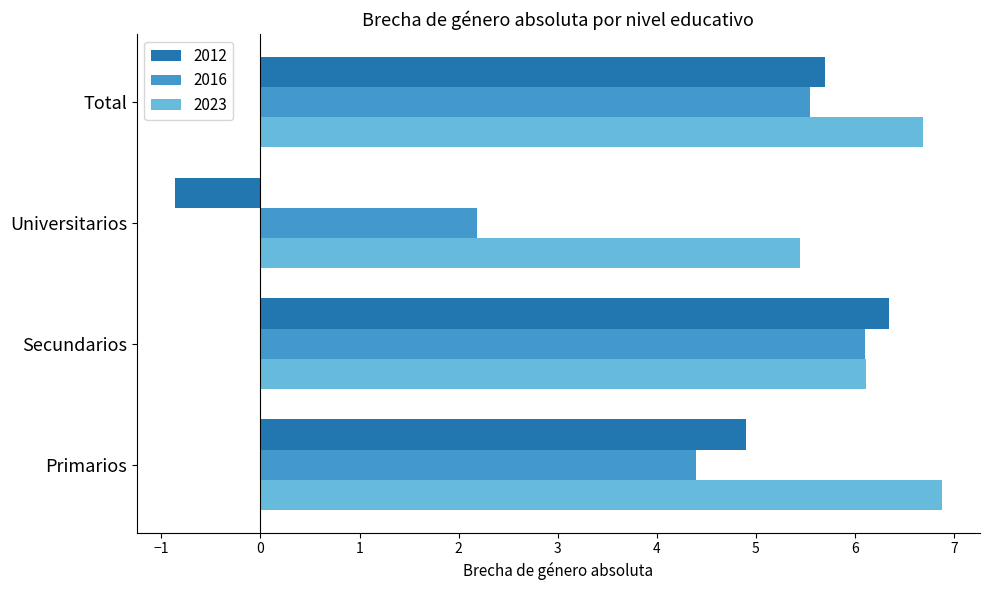

Between Secundarios and Universitarios, which series saw the biggest shift?

2012